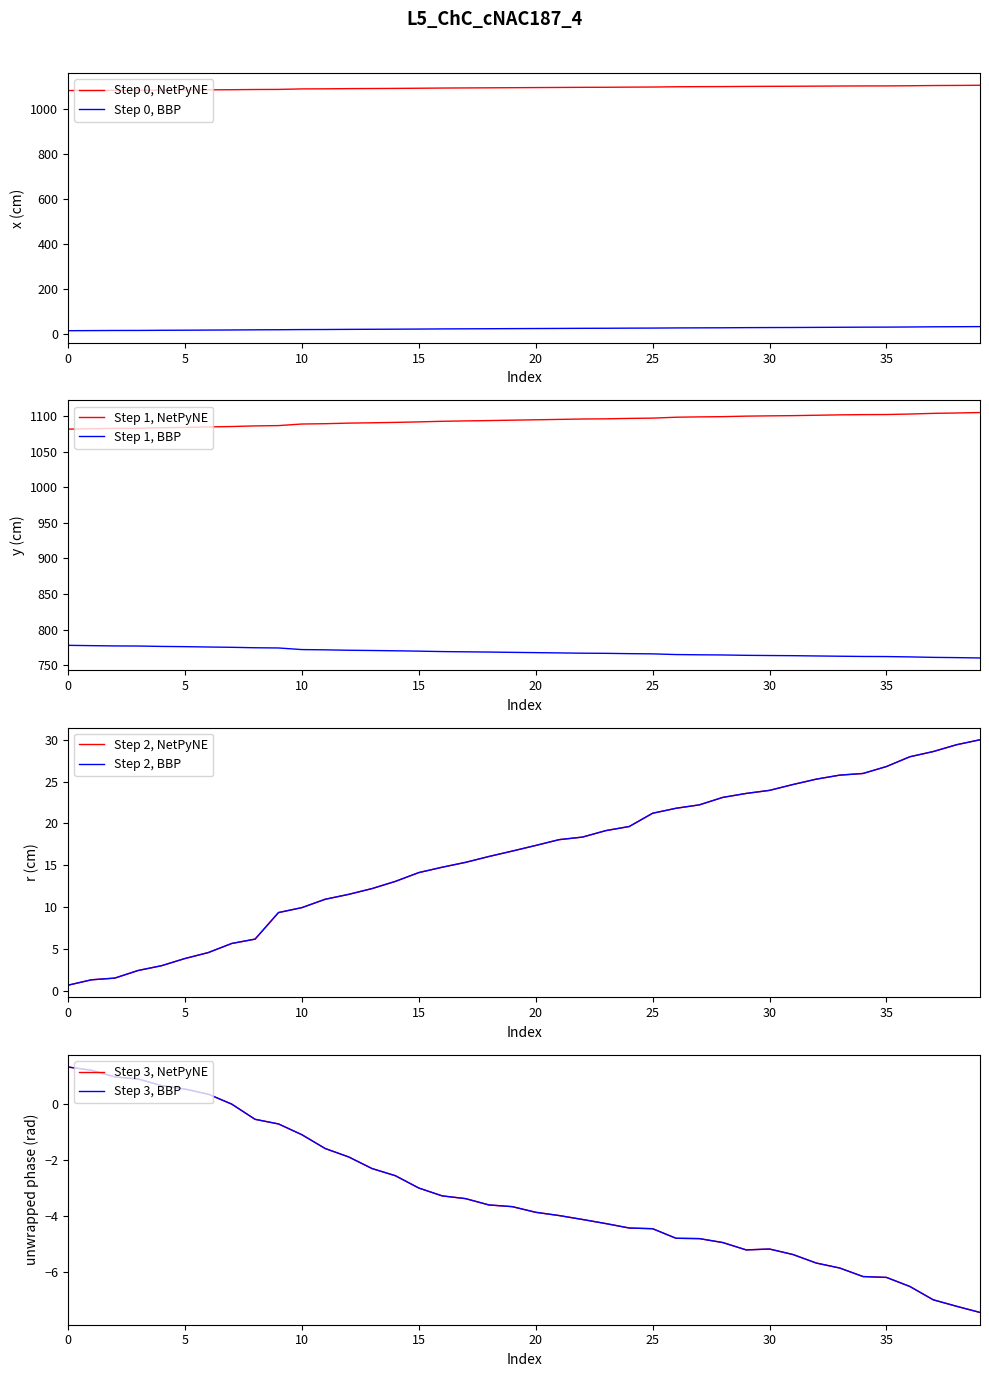

True or false: r(cm) and x(cm) intersect in this chart.

False